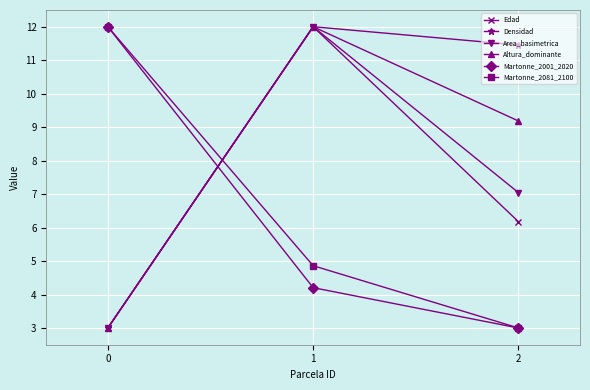

How many distinct data groups are displayed?

6